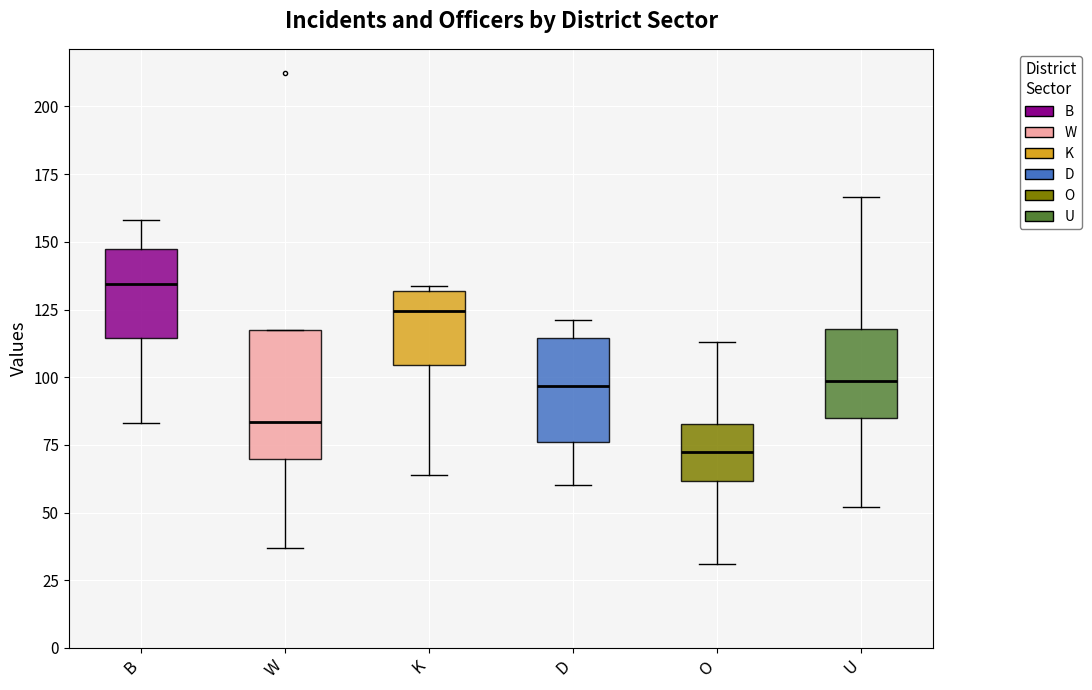

Where is the upper edge of the box for D on the y-axis? The values are not printed on the chart, so give them approximately, as read against the axis.

115